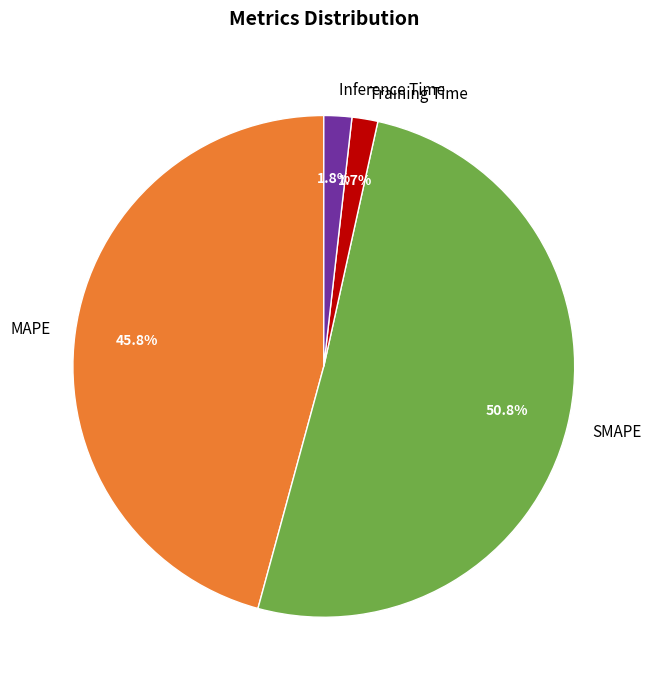

What is the ratio of the value at Inference Time to the value at Training Time?

1.1